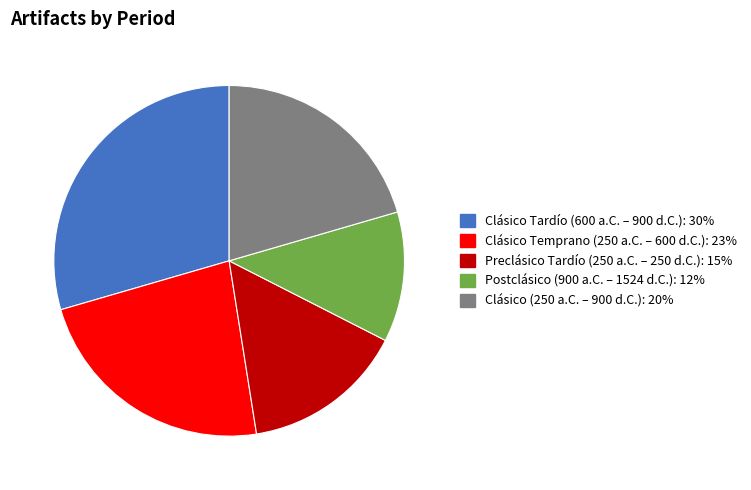

Rank the categories by value from lowest to highest.

Postclásico (900 a.C. – 1524 d.C.), Preclásico Tardío (250 a.C. – 250 d.C.), Clásico (250 a.C. – 900 d.C.), Clásico Temprano (250 a.C. – 600 d.C.), Clásico Tardío (600 a.C. – 900 d.C.)